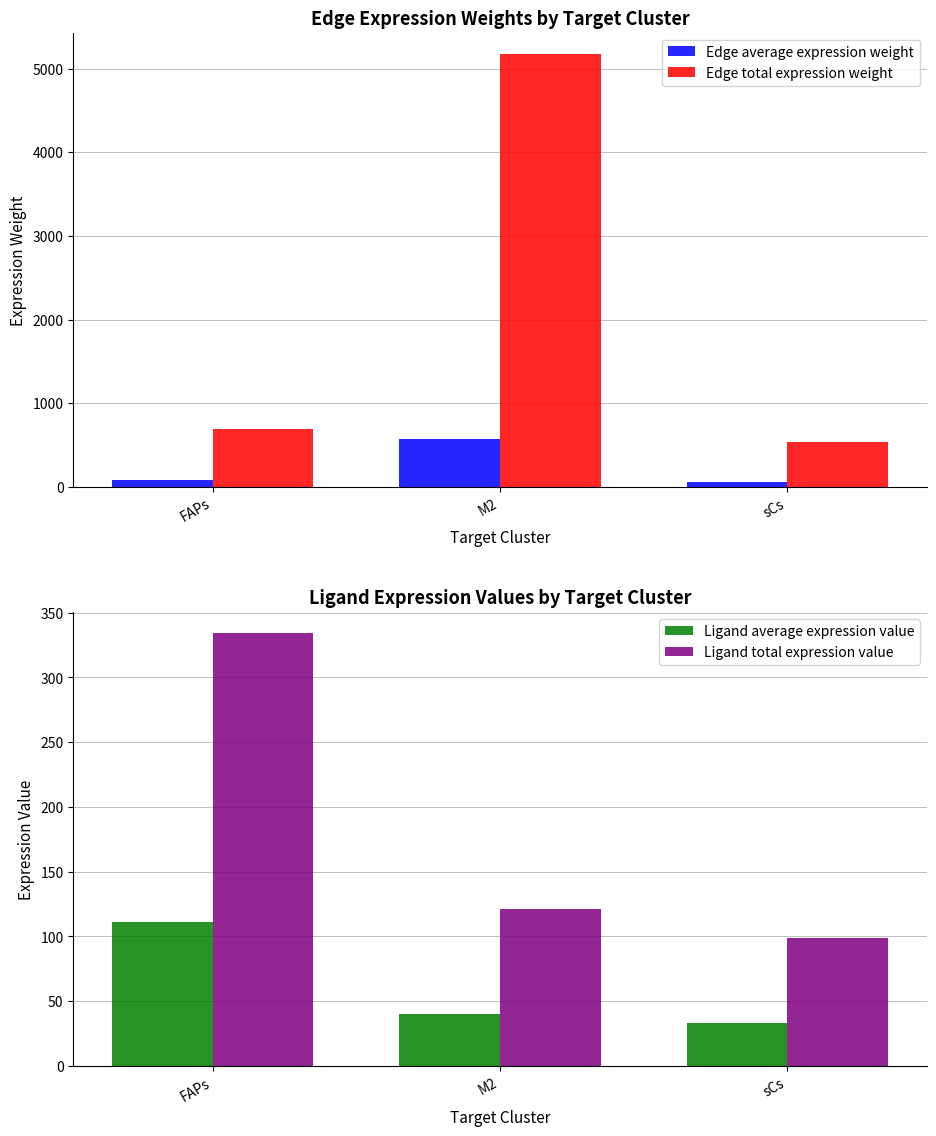

Where is Ligand average expression value nearest to the value 72?

M2